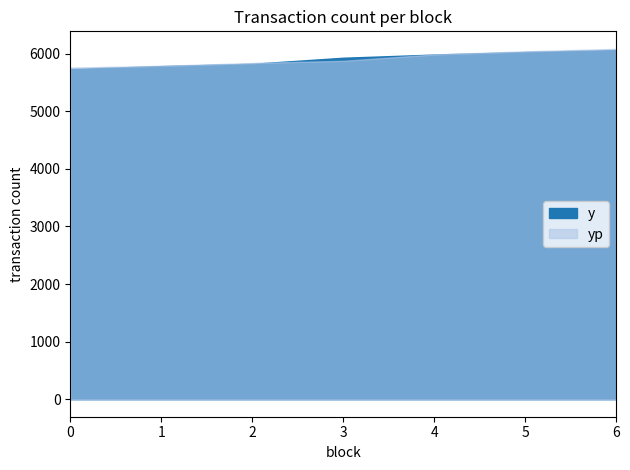

Rank the series by their maximum value, from highest to lowest.

yp, y